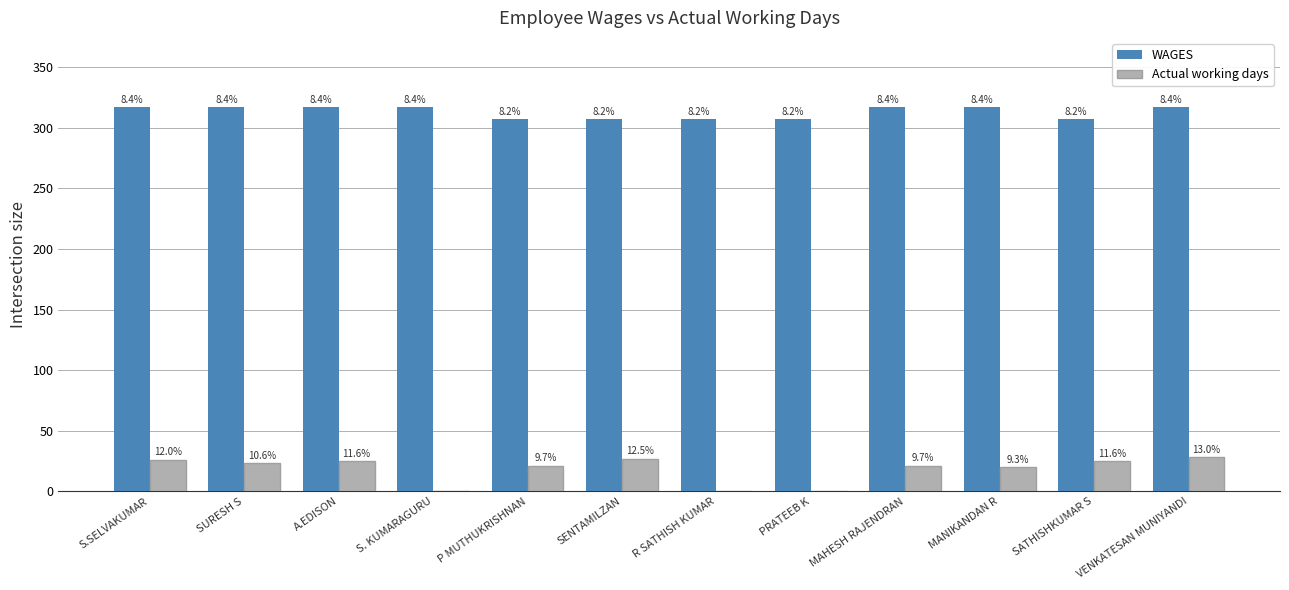

At which label is WAGES closest to 312?

S.SELVAKUMAR